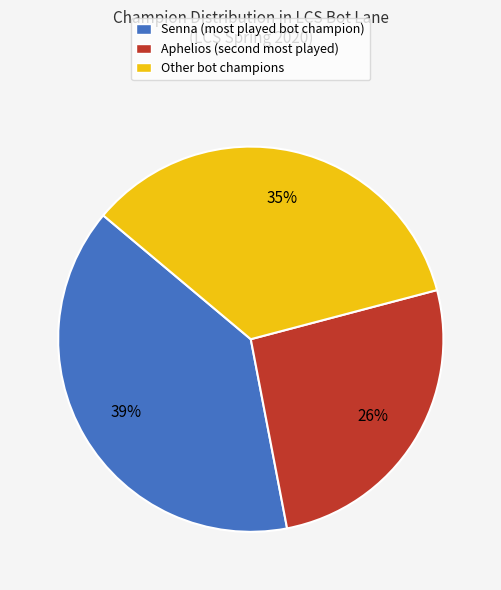

Is Senna (most played bot champion) the majority of the pie?

No